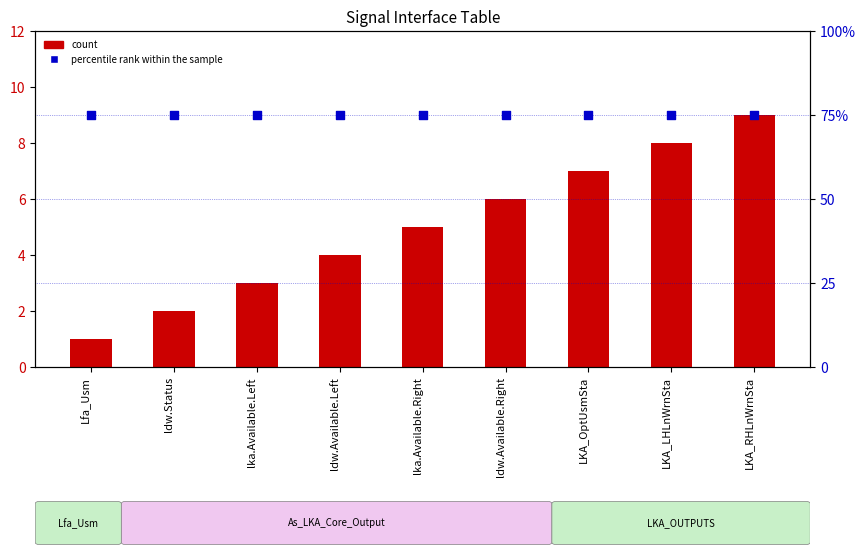

At which category is the sum across all series the highest?

LKA_RHLnWrnSta